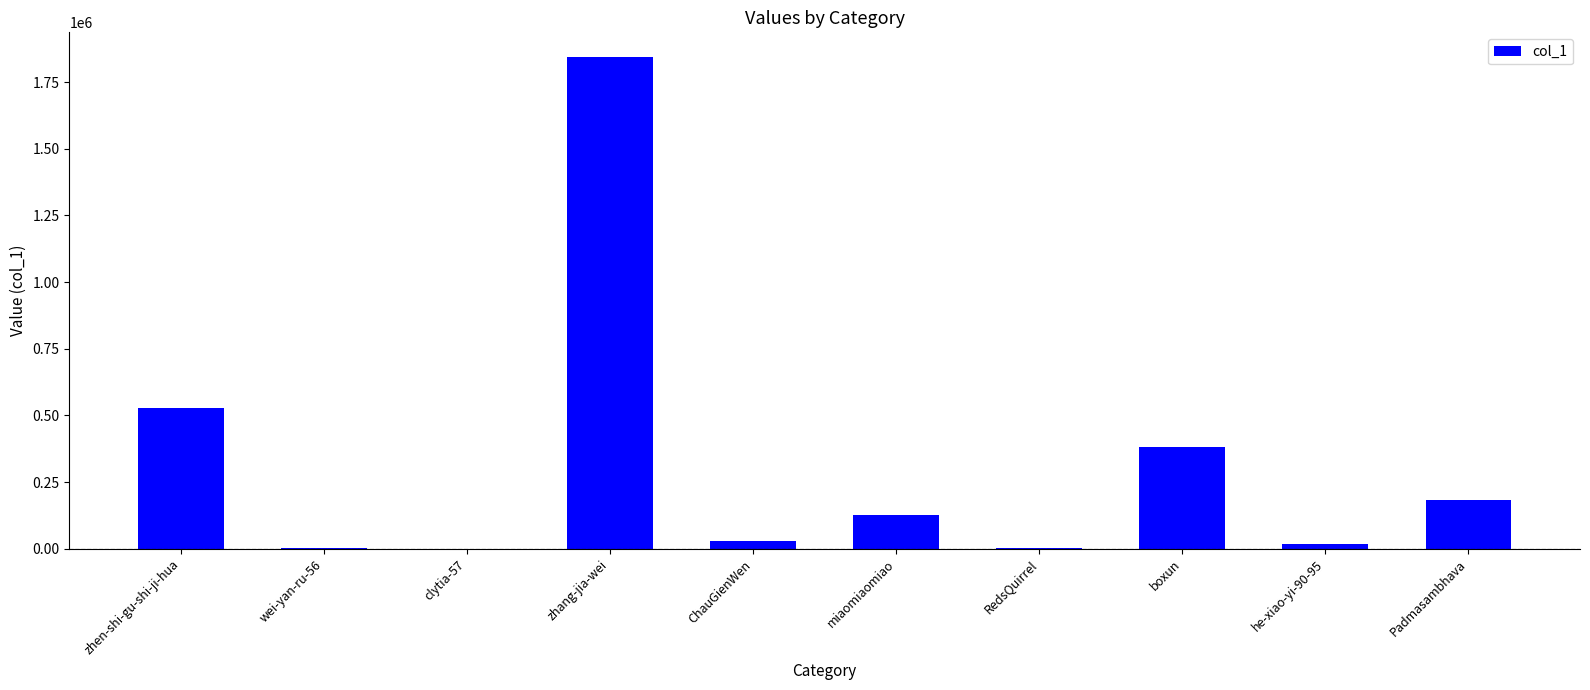

What is the sum of all values?

3111760